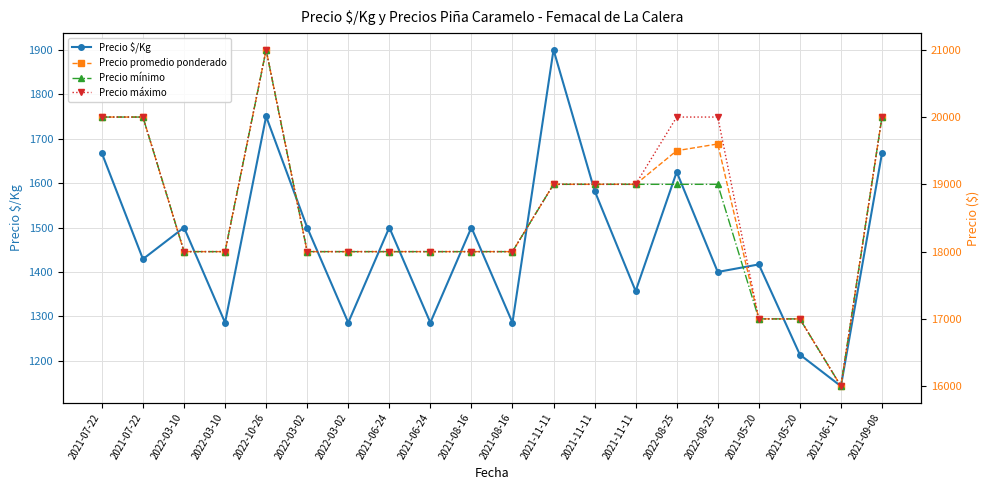

What is the lowest value of the Precio promedio ponderado series?

16000